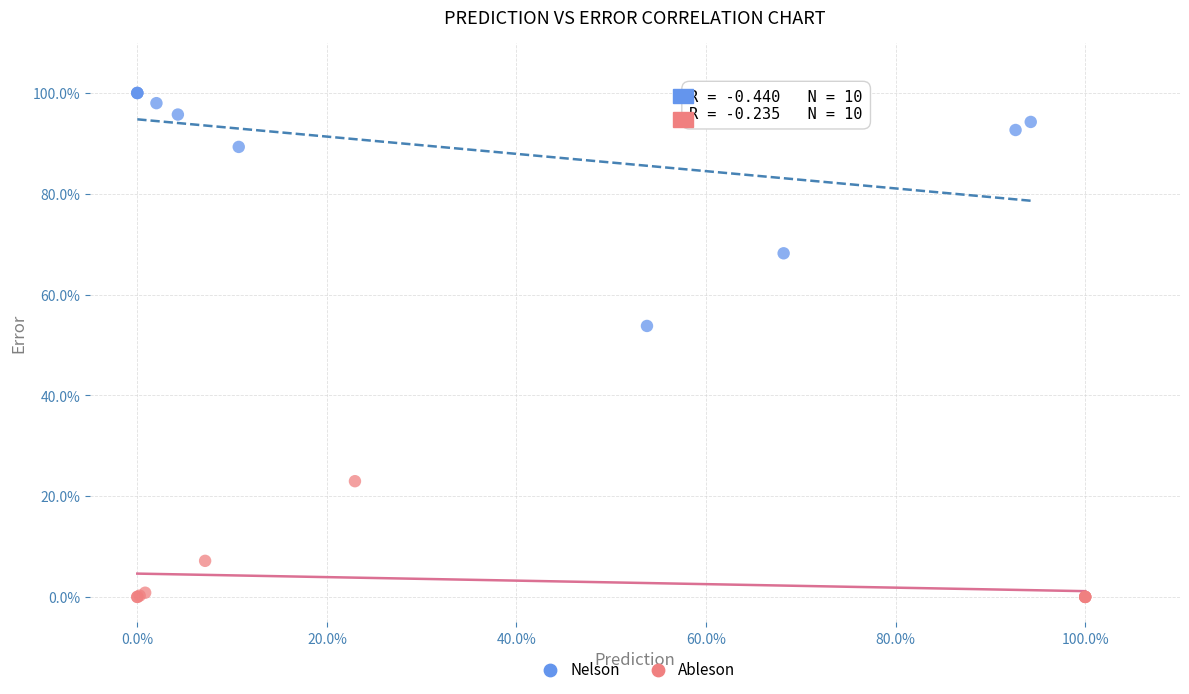

Which series contains the lowest Y value?

Ableson